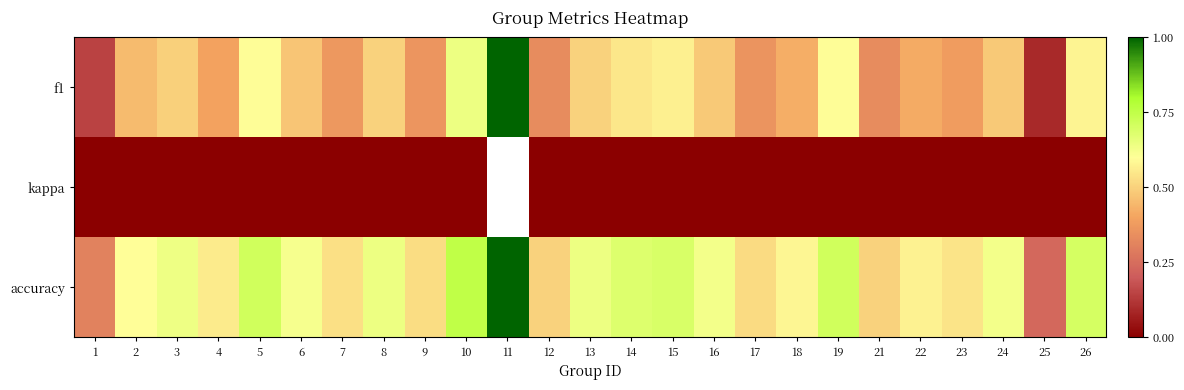

Between 15 and 19, which series saw the biggest shift?

f1